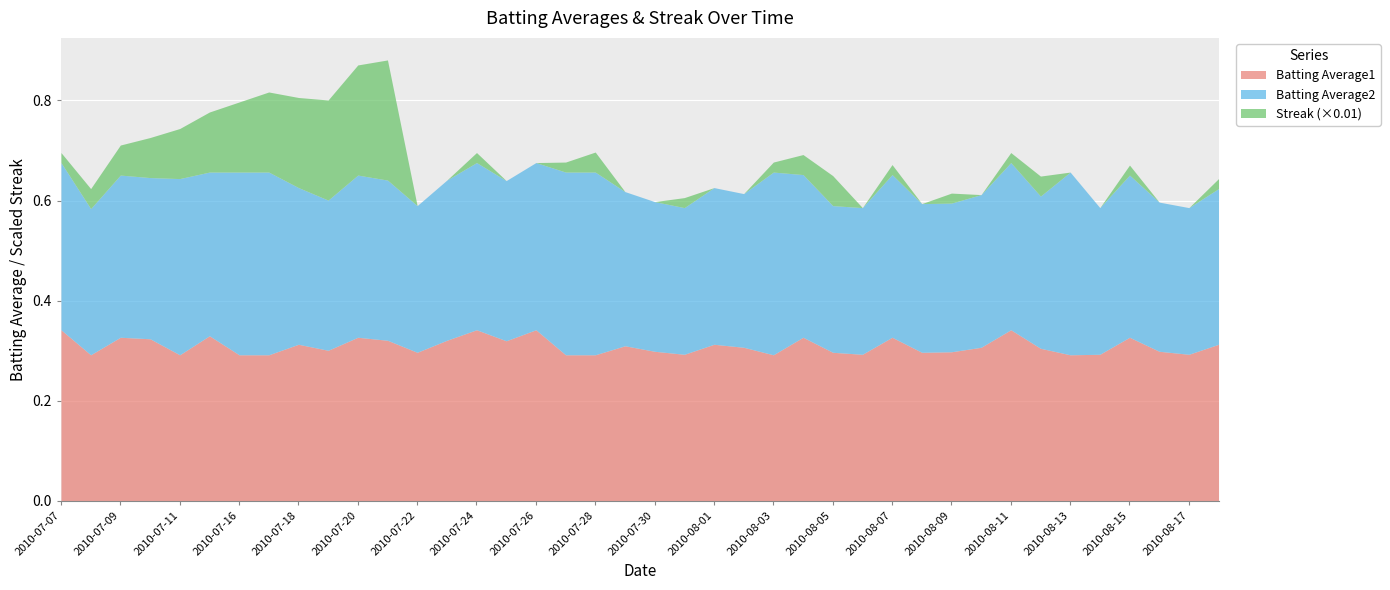

After their last crossing, which series has the higher values: Batting Average2 or Batting Average1?

Batting Average2